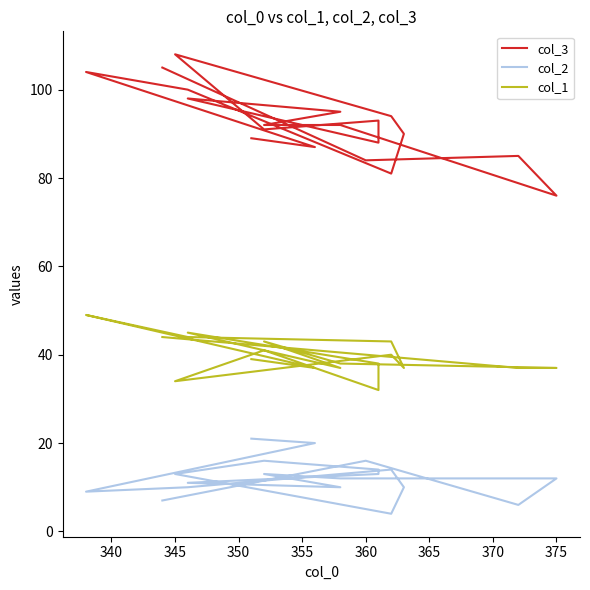

Reading right to left, extract all data points from this chart.

col_3: 105	84	85	76	92	92	95	98	88	93	91	108	94	90	81	100	104	87	89
col_2: 7	16	6	12	12	13	10	11	13	14	16	13	4	10	14	10	9	20	21
col_1: 44	40	37	37	38	43	37	45	38	32	41	34	40	37	43	44	49	37	39